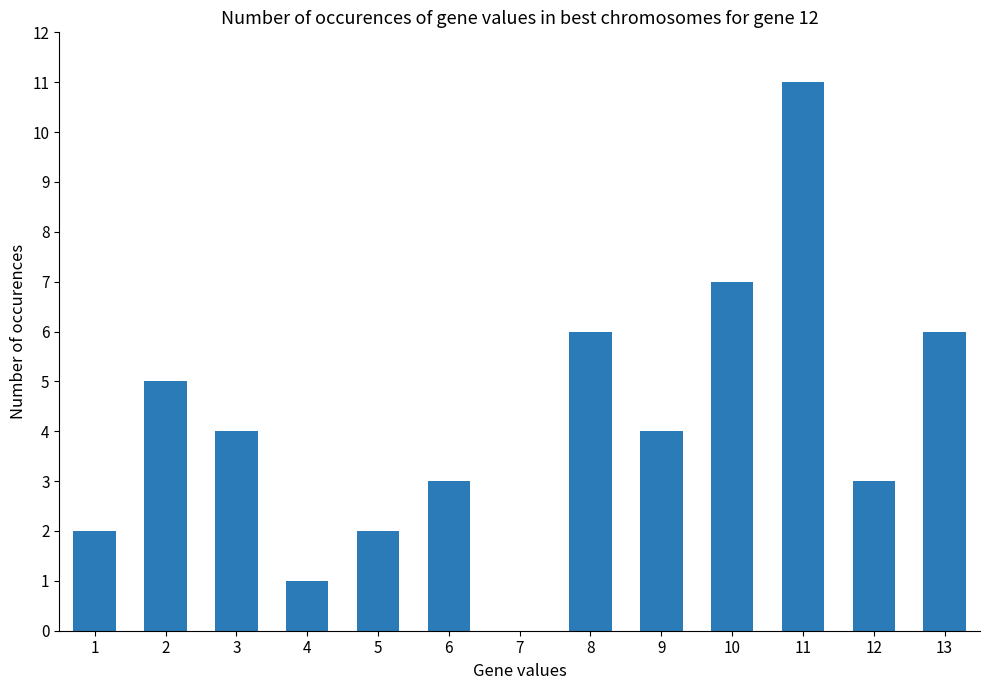

Which has a higher value, 9 or 6?

9